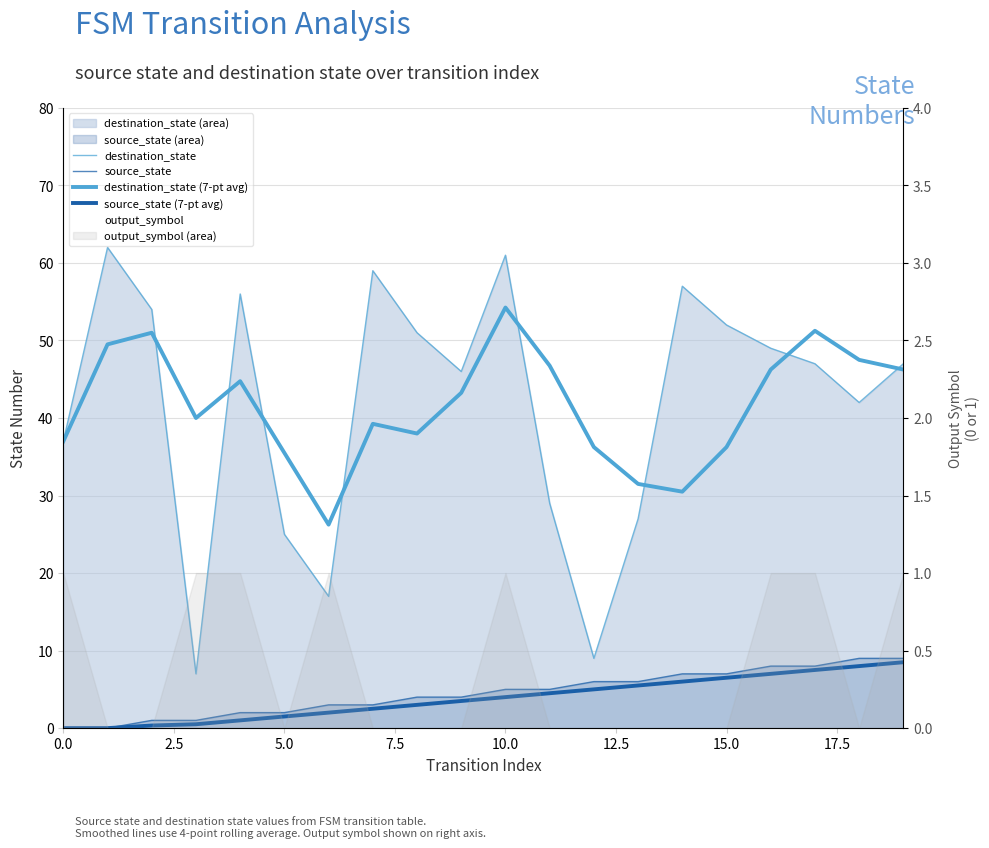

Does the chart have visible grid lines?

Yes